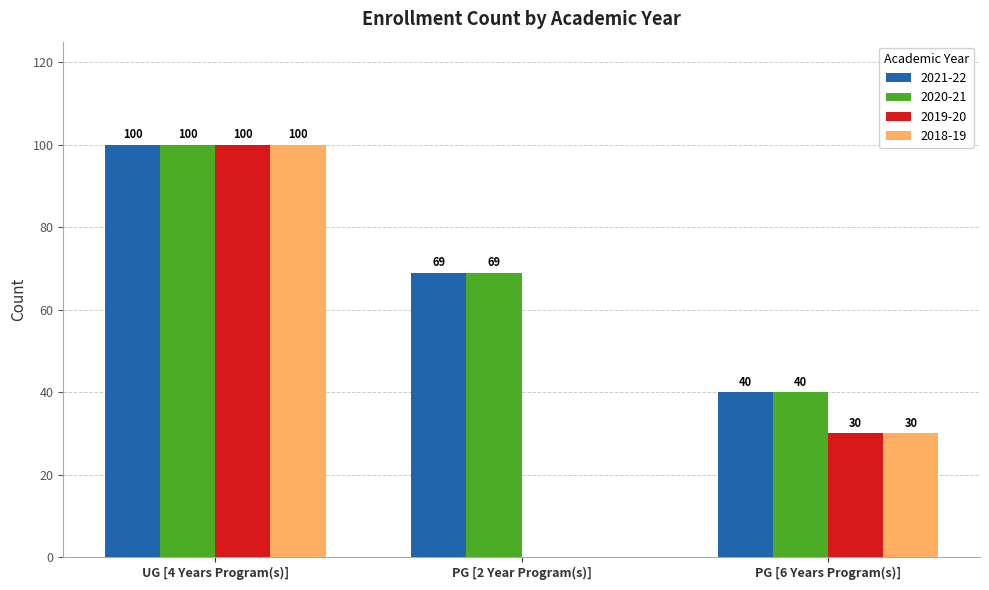

At which label does 2018-19 reach its peak?

UG [4 Years Program(s)]